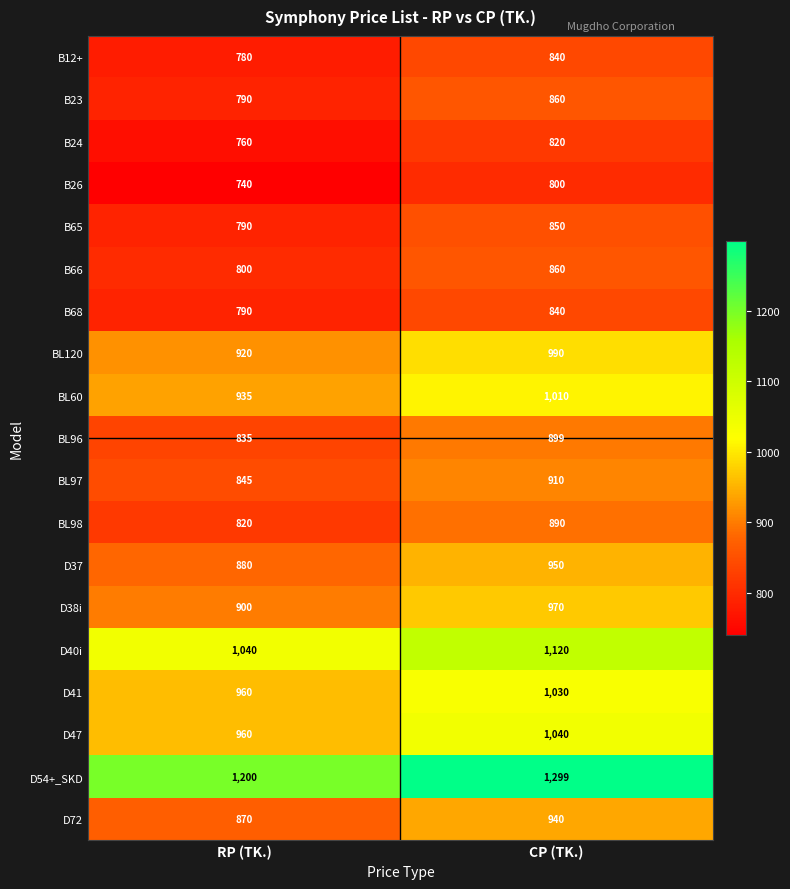

What value does the B26 series have at CP (TK.)?

800